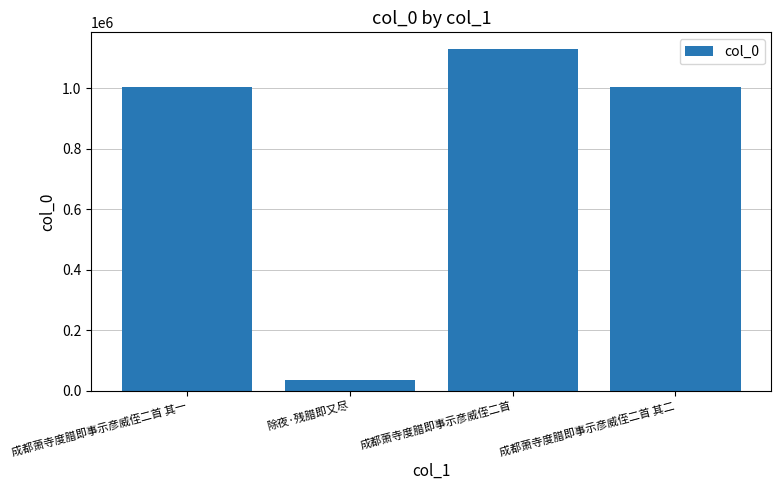

What is the greatest value displayed?

1128008